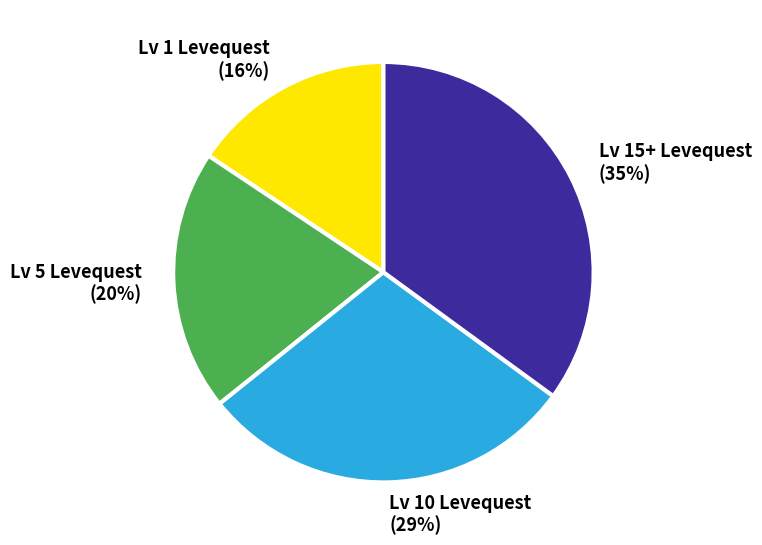

To the nearest percent, what portion does Lv 5 Levequest represent?

20%